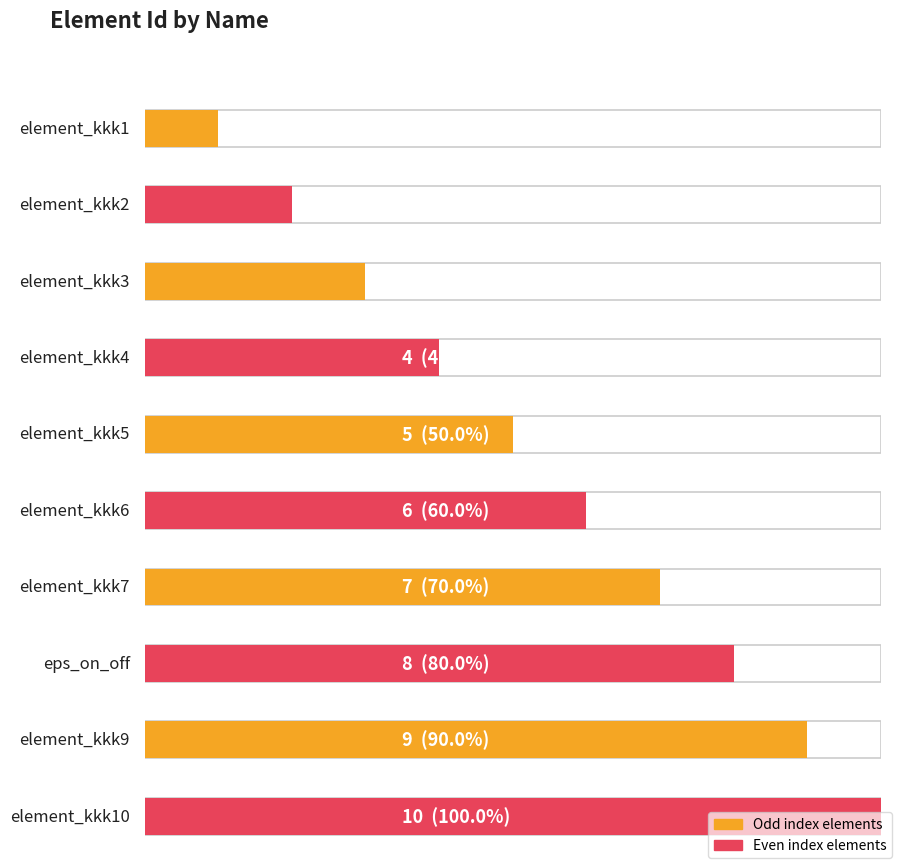

Reading left to right, extract all data points from this chart.

element_kkk1=1	element_kkk2=2	element_kkk3=3	element_kkk4=4	element_kkk5=5	element_kkk6=6	element_kkk7=7	eps_on_off=8	element_kkk9=9	element_kkk10=10